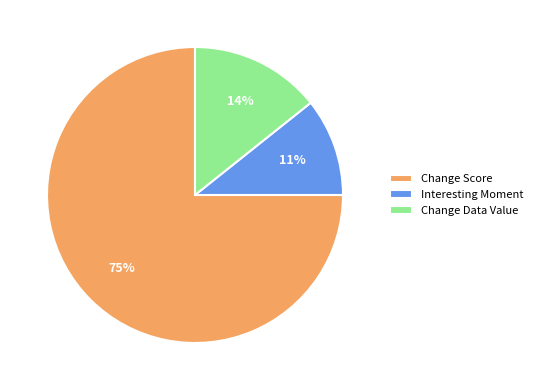

Count the number of slices in the pie.

3